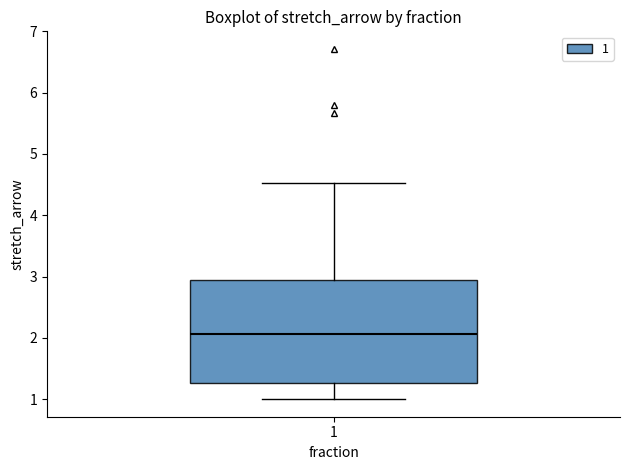

Where is the lower edge of the box at x = 1 on the y-axis? The values are not printed on the chart, so give them approximately, as read against the axis.

1.3